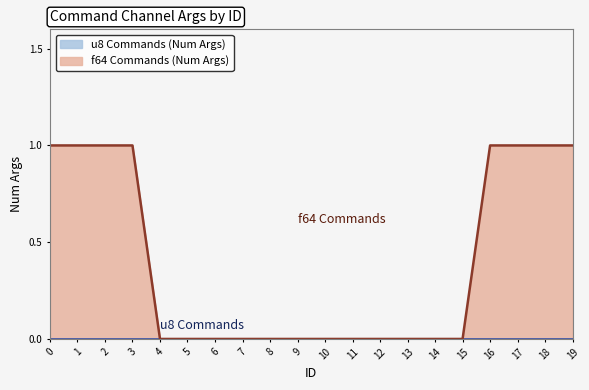

List the labels in order of value, smallest first.

4, 5, 6, 7, 8, 9, 10, 11, 12, 13, 14, 15, 0, 1, 2, 3, 16, 17, 18, 19